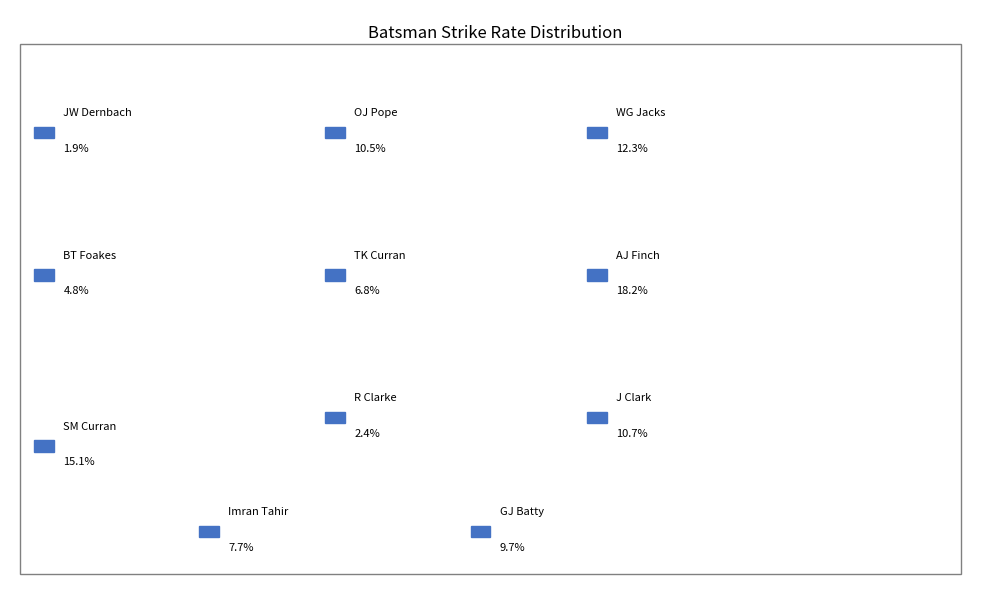

Rank the categories by value from lowest to highest.

JW Dernbach, R Clarke, BT Foakes, TK Curran, Imran Tahir, GJ Batty, OJ Pope, J Clark, WG Jacks, SM Curran, AJ Finch